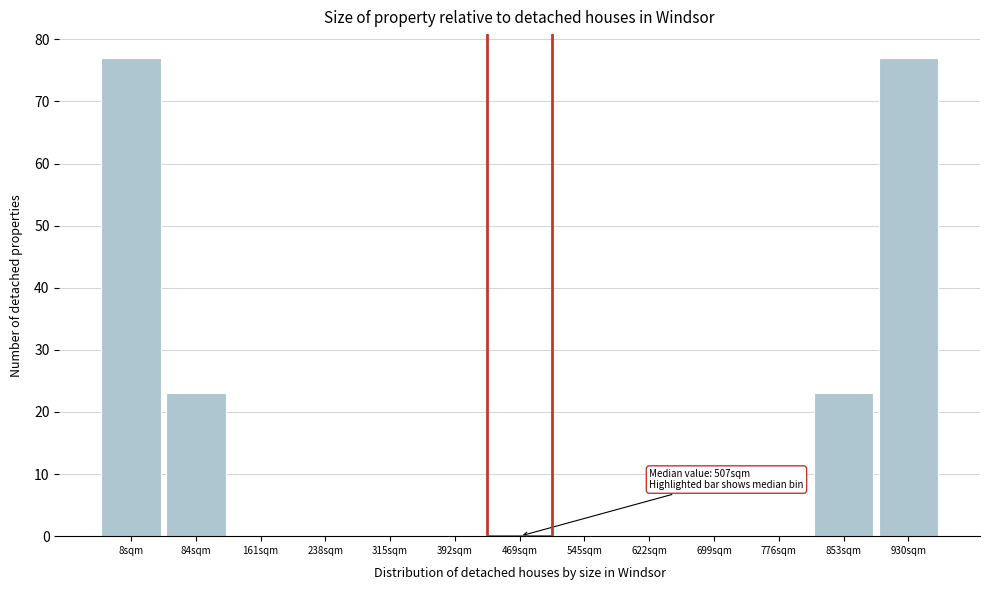

Reading left to right, extract all data points from this chart.

8sqm=77	84sqm=23	161sqm=0	238sqm=0	315sqm=0	392sqm=0	469sqm=0	545sqm=0	622sqm=0	699sqm=0	776sqm=0	853sqm=23	930sqm=77